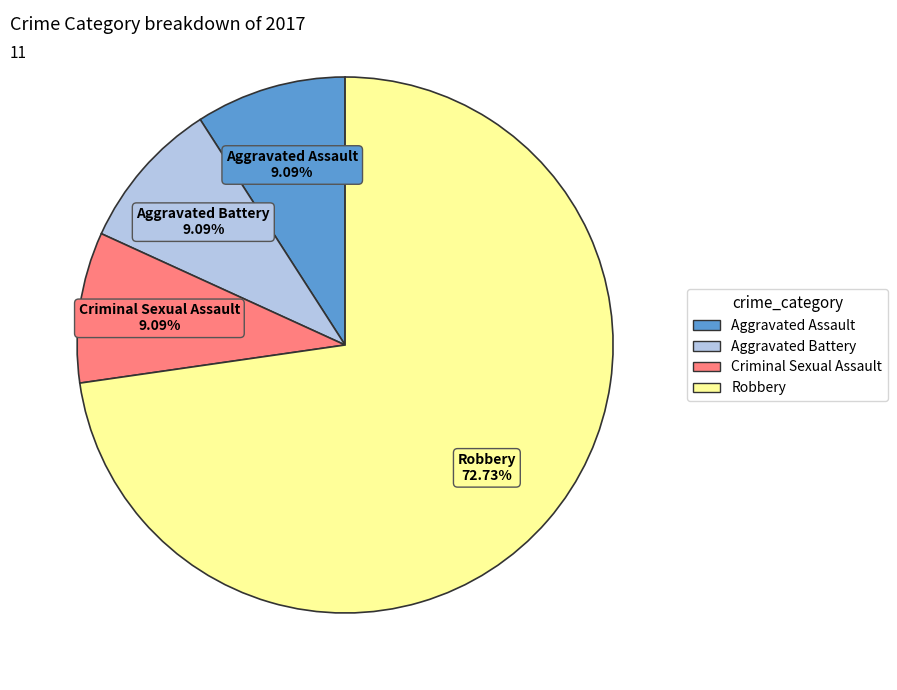

Is Robbery the majority of the pie?

Yes